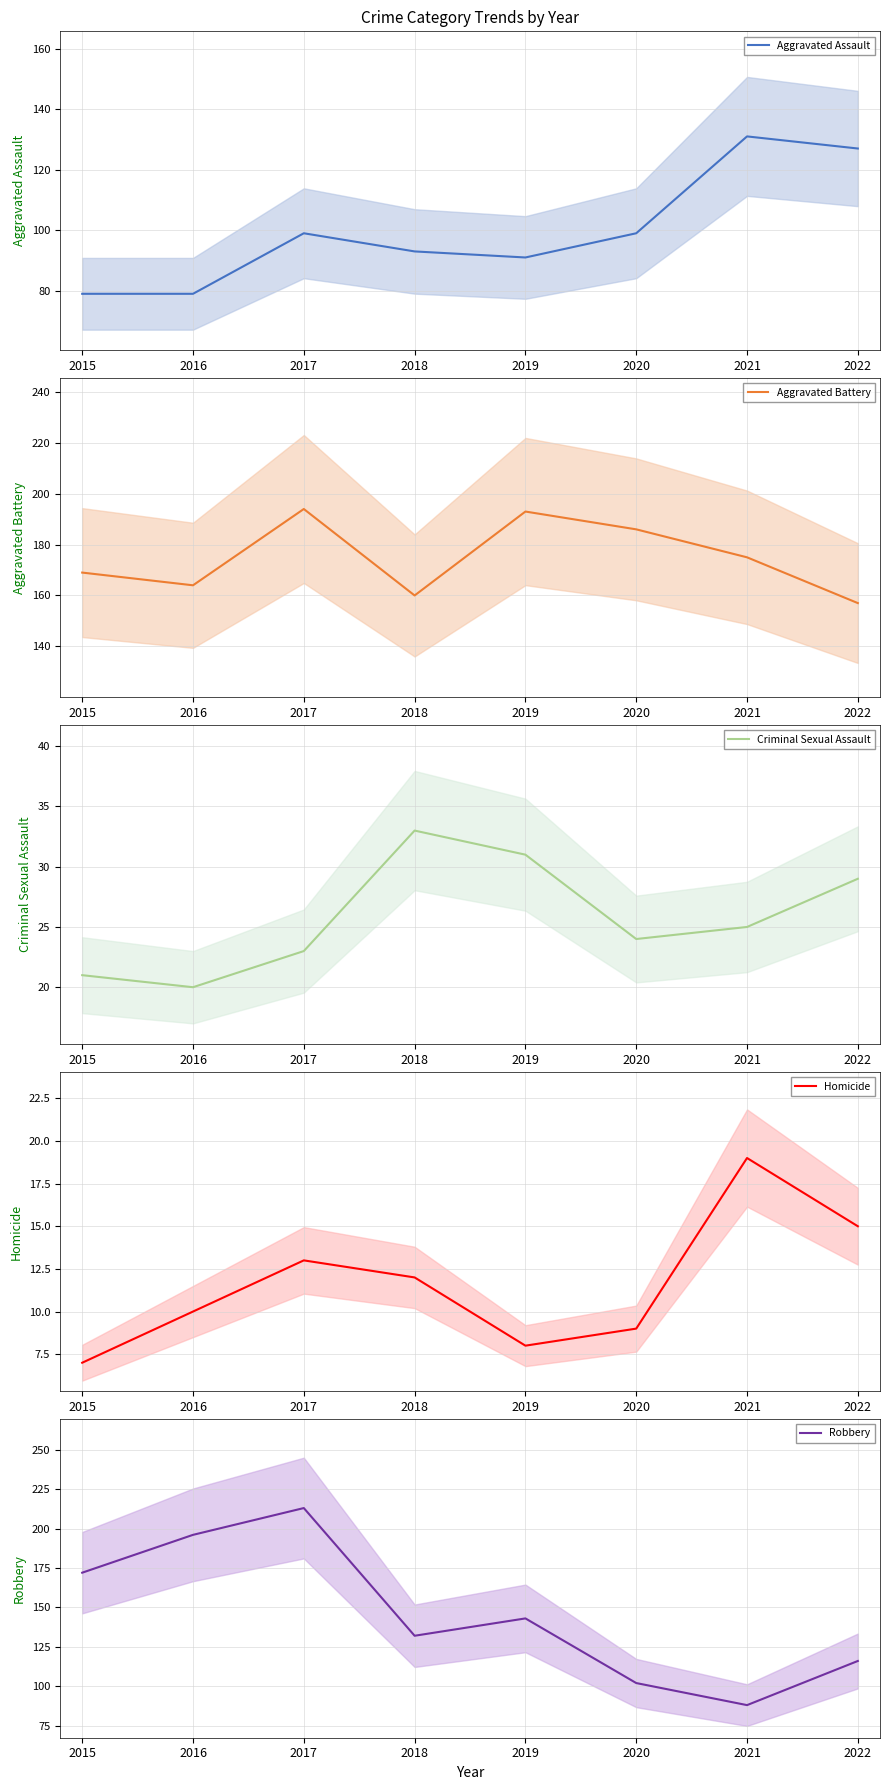

Is it true that Aggravated Battery equals 70 at 2021?

False